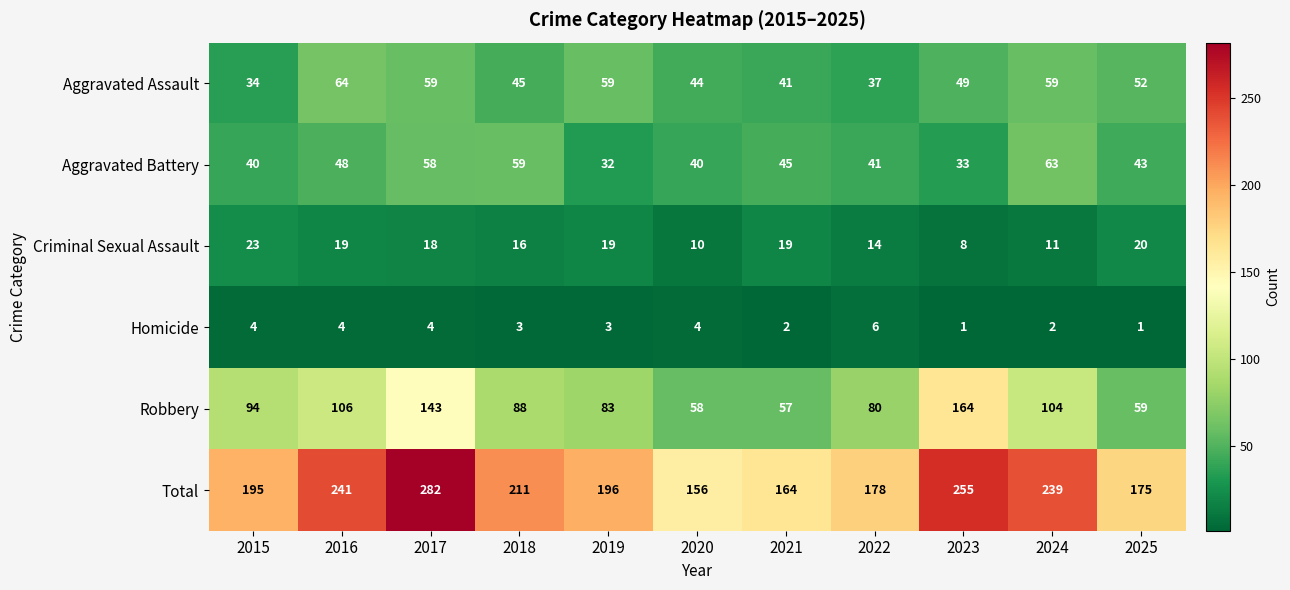

What is the maximum value for Homicide?

6